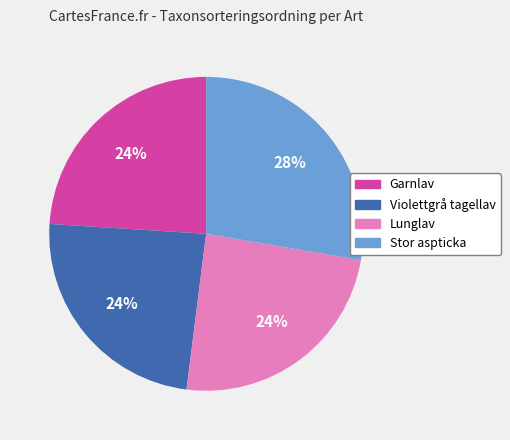

True or false: Stor aspticka accounts for 39% of the total.

False